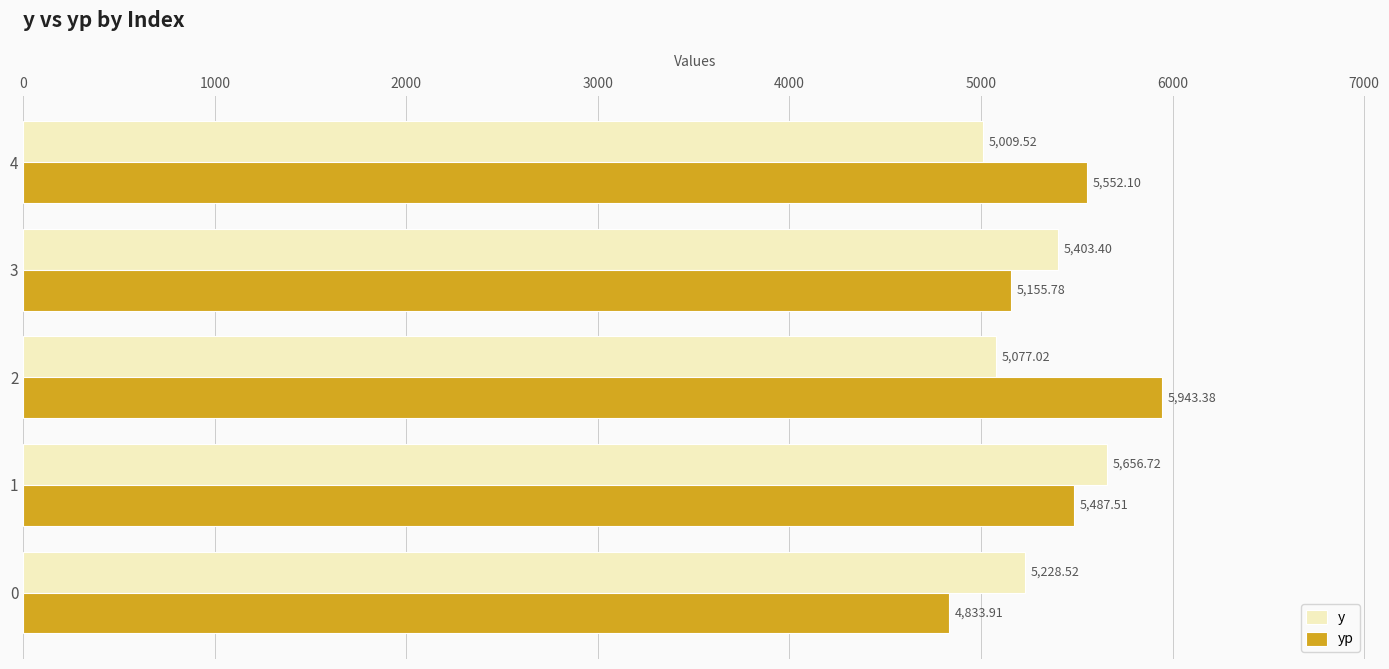

Rank the categories by yp value from lowest to highest.

0, 3, 1, 4, 2